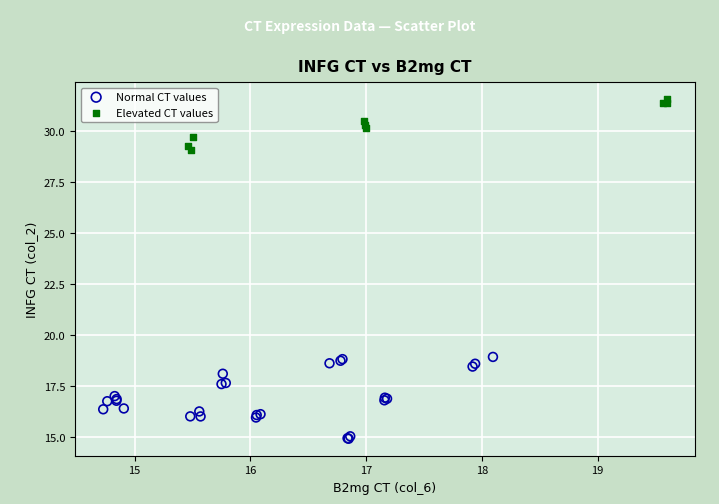

What are all the series names shown in the legend?

Normal CT values, Elevated CT values